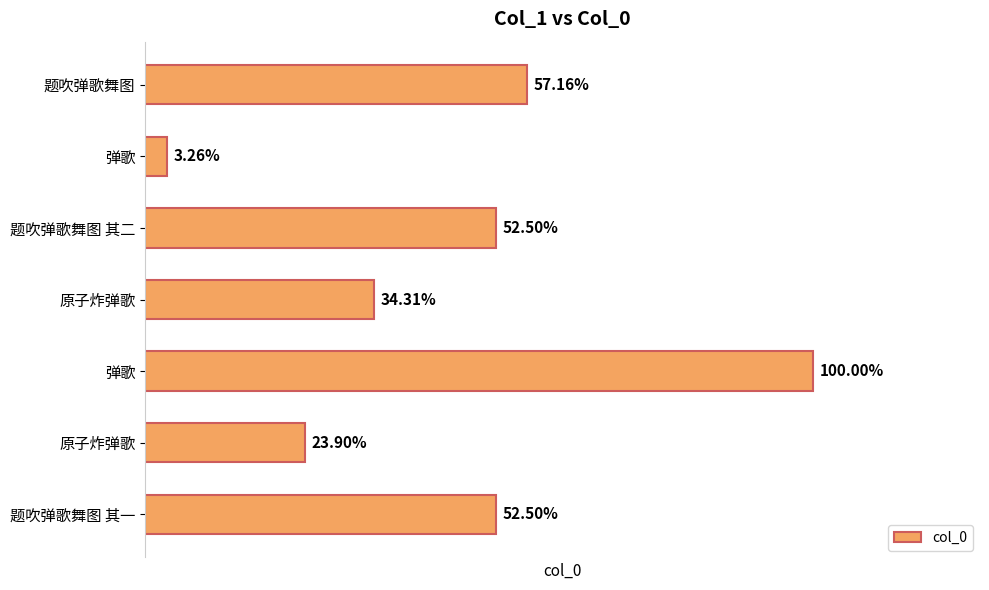

Are the bars horizontal?

Yes